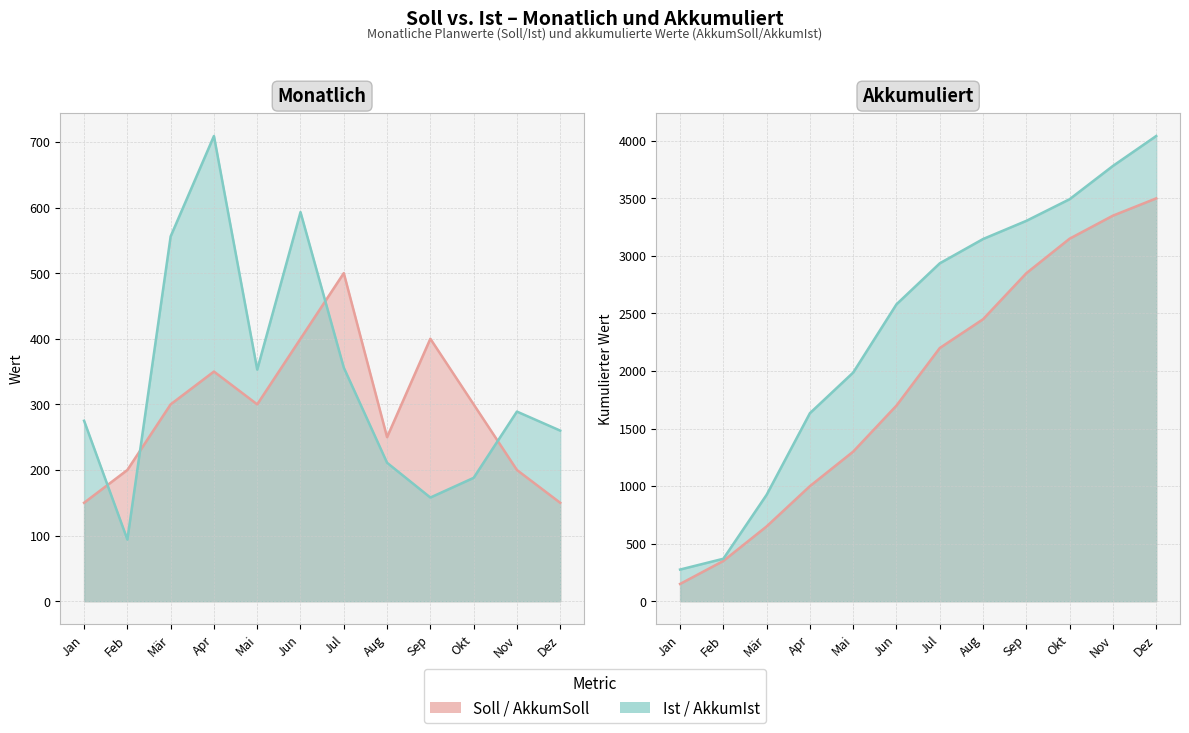

Is it true that Ist equals 356 at Jul?

True